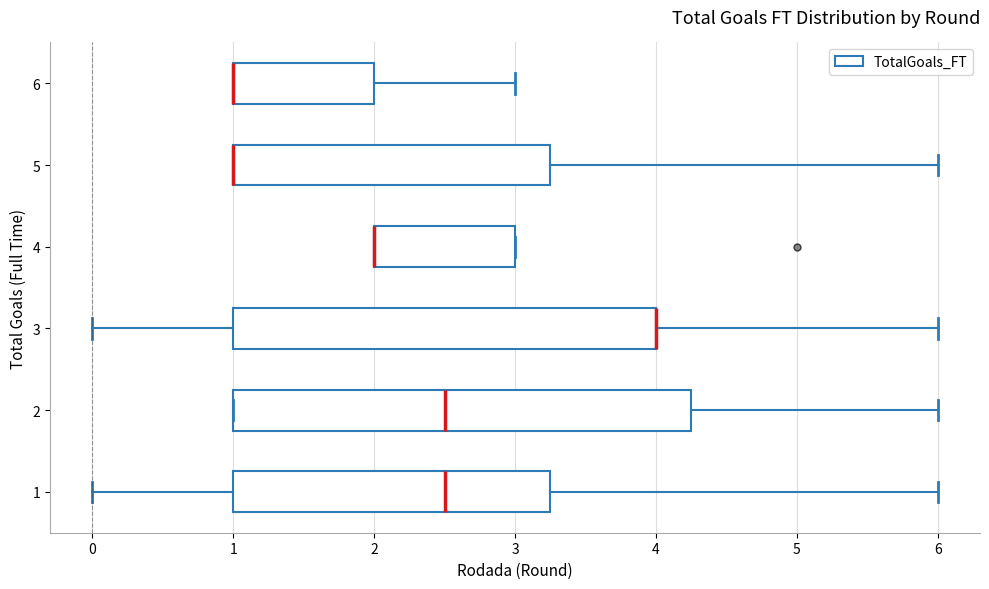

Which box is the widest, from its left edge to its right edge?

2